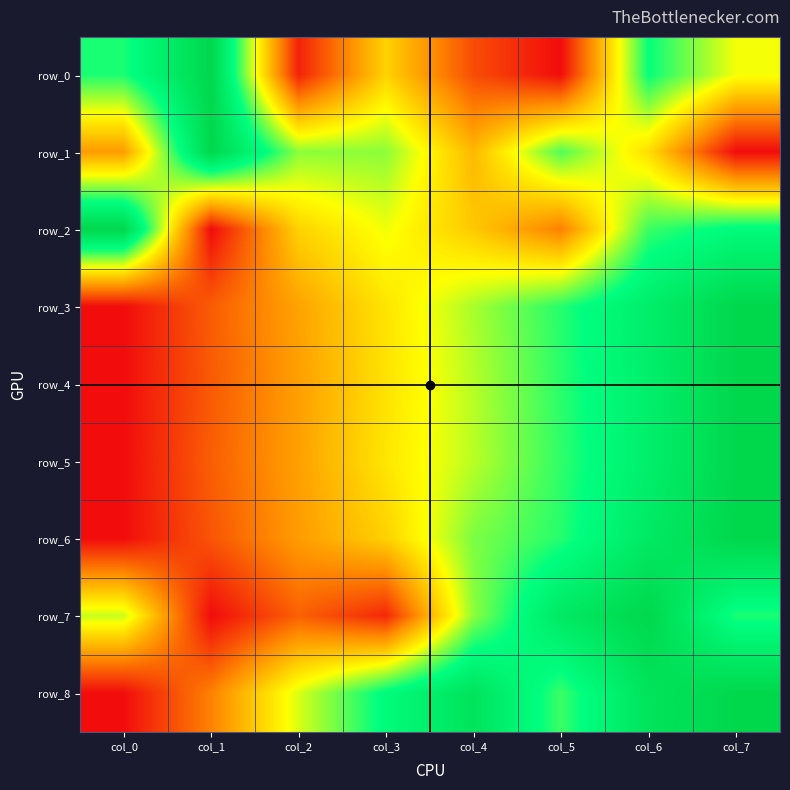

Which series has the largest range (max minus min)?

row_0